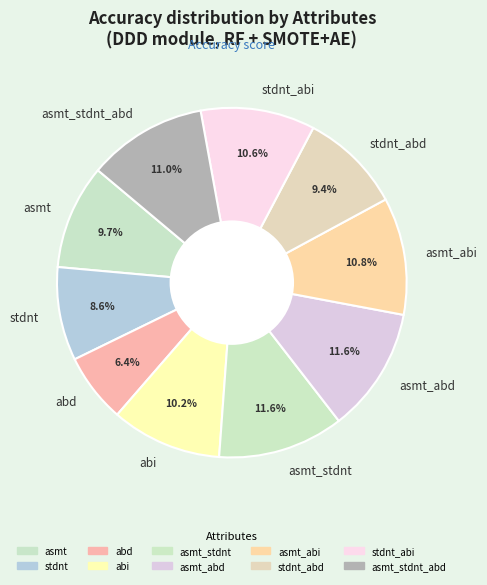

The asmt_abd slice represents 12% of the pie. True or false?

True